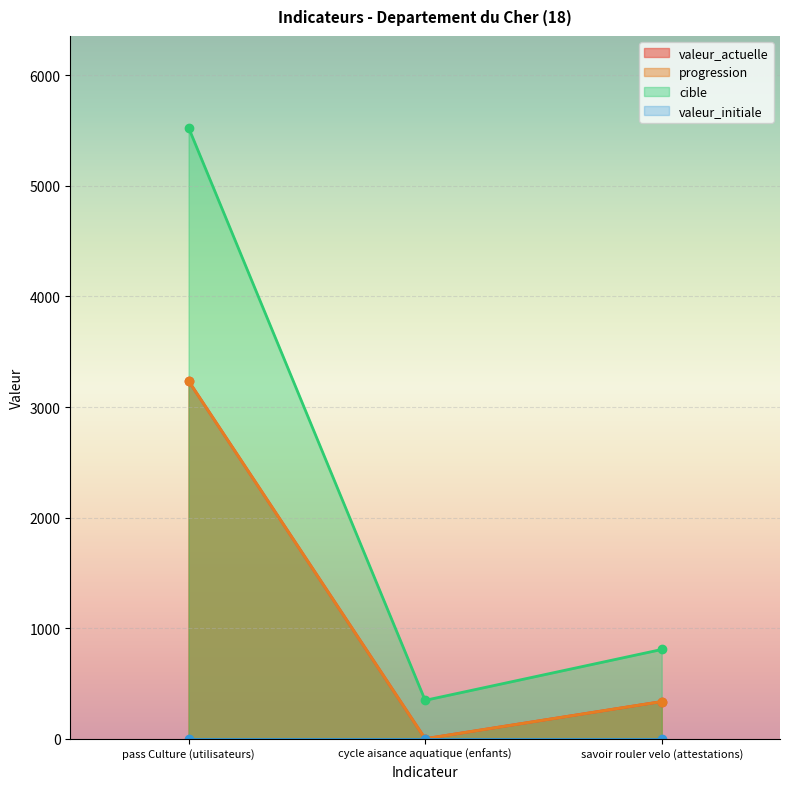

Count the number of categories in the chart.

3